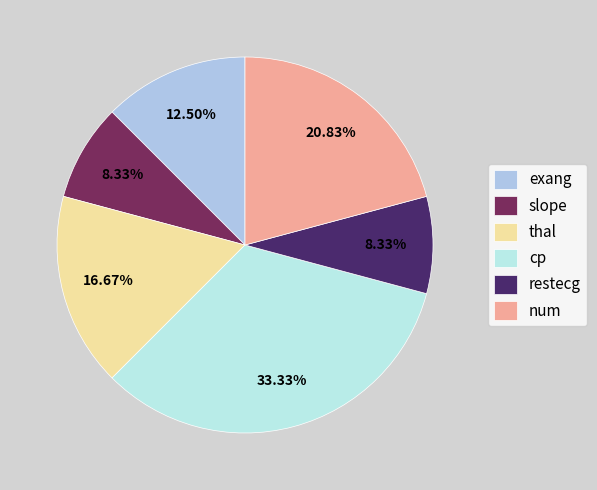

Count the number of slices in the pie.

6